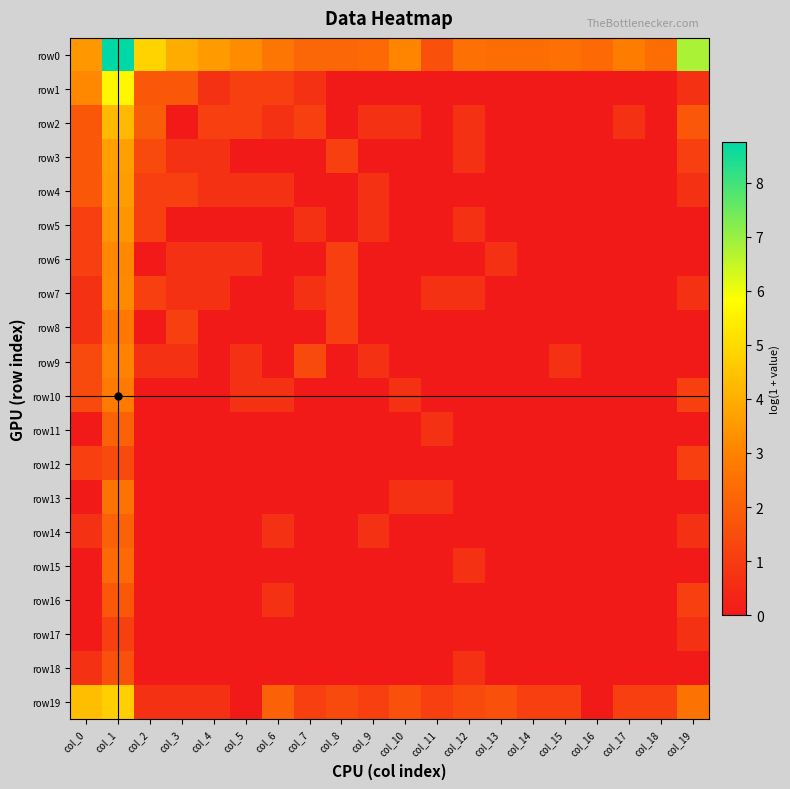

Reading left to right, list all the values displayed in this chart.

row0: col_0=3.5	col_1=8.8	col_2=4.8	col_3=3.9	col_4=3.5	col_5=3.2	col_6=2.6	col_7=2.2	col_8=2.2	col_9=2.3	col_10=3.0	col_11=1.6	col_12=2.5	col_13=2.4	col_14=2.4	col_15=2.5	col_16=2.3	col_17=2.8	col_18=2.4	col_19=6.8
row1: col_0=3.1	col_1=5.7	col_2=1.8	col_3=1.8	col_4=0.7	col_5=1.1	col_6=1.1	col_7=0.7	col_8=0.0	col_9=0.0	col_10=0.0	col_11=0.0	col_12=0.0	col_13=0.0	col_14=0.0	col_15=0.0	col_16=0.0	col_17=0.0	col_18=0.0	col_19=0.7
row2: col_0=1.8	col_1=4.2	col_2=1.9	col_3=0.0	col_4=1.1	col_5=1.1	col_6=0.7	col_7=1.1	col_8=0.0	col_9=0.7	col_10=0.7	col_11=0.0	col_12=0.7	col_13=0.0	col_14=0.0	col_15=0.0	col_16=0.0	col_17=0.7	col_18=0.0	col_19=1.8
row3: col_0=1.8	col_1=3.7	col_2=1.4	col_3=0.7	col_4=0.7	col_5=0.0	col_6=0.0	col_7=0.0	col_8=1.1	col_9=0.0	col_10=0.0	col_11=0.0	col_12=0.7	col_13=0.0	col_14=0.0	col_15=0.0	col_16=0.0	col_17=0.0	col_18=0.0	col_19=1.1
row4: col_0=1.8	col_1=3.6	col_2=1.1	col_3=1.1	col_4=0.7	col_5=0.7	col_6=0.7	col_7=0.0	col_8=0.0	col_9=0.7	col_10=0.0	col_11=0.0	col_12=0.0	col_13=0.0	col_14=0.0	col_15=0.0	col_16=0.0	col_17=0.0	col_18=0.0	col_19=0.7
row5: col_0=1.1	col_1=3.4	col_2=1.1	col_3=0.0	col_4=0.0	col_5=0.0	col_6=0.0	col_7=0.7	col_8=0.0	col_9=0.7	col_10=0.0	col_11=0.0	col_12=0.7	col_13=0.0	col_14=0.0	col_15=0.0	col_16=0.0	col_17=0.0	col_18=0.0	col_19=0.0
row6: col_0=1.1	col_1=3.1	col_2=0.0	col_3=0.7	col_4=0.7	col_5=0.7	col_6=0.0	col_7=0.0	col_8=1.1	col_9=0.0	col_10=0.0	col_11=0.0	col_12=0.0	col_13=0.7	col_14=0.0	col_15=0.0	col_16=0.0	col_17=0.0	col_18=0.0	col_19=0.0
row7: col_0=0.7	col_1=3.2	col_2=1.1	col_3=0.7	col_4=0.7	col_5=0.0	col_6=0.0	col_7=0.7	col_8=1.1	col_9=0.0	col_10=0.0	col_11=0.7	col_12=0.7	col_13=0.0	col_14=0.0	col_15=0.0	col_16=0.0	col_17=0.0	col_18=0.0	col_19=0.7
row8: col_0=0.7	col_1=2.7	col_2=0.0	col_3=1.1	col_4=0.0	col_5=0.0	col_6=0.0	col_7=0.0	col_8=1.1	col_9=0.0	col_10=0.0	col_11=0.0	col_12=0.0	col_13=0.0	col_14=0.0	col_15=0.0	col_16=0.0	col_17=0.0	col_18=0.0	col_19=0.0
row9: col_0=1.4	col_1=3.0	col_2=0.7	col_3=0.7	col_4=0.0	col_5=0.7	col_6=0.0	col_7=1.4	col_8=0.0	col_9=0.7	col_10=0.0	col_11=0.0	col_12=0.0	col_13=0.0	col_14=0.0	col_15=0.7	col_16=0.0	col_17=0.0	col_18=0.0	col_19=0.0
row10: col_0=1.4	col_1=2.8	col_2=0.0	col_3=0.0	col_4=0.0	col_5=0.7	col_6=0.7	col_7=0.0	col_8=0.0	col_9=0.0	col_10=0.7	col_11=0.0	col_12=0.0	col_13=0.0	col_14=0.0	col_15=0.0	col_16=0.0	col_17=0.0	col_18=0.0	col_19=1.1
row11: col_0=0.0	col_1=2.1	col_2=0.0	col_3=0.0	col_4=0.0	col_5=0.0	col_6=0.0	col_7=0.0	col_8=0.0	col_9=0.0	col_10=0.0	col_11=0.7	col_12=0.0	col_13=0.0	col_14=0.0	col_15=0.0	col_16=0.0	col_17=0.0	col_18=0.0	col_19=0.0
row12: col_0=1.1	col_1=1.4	col_2=0.0	col_3=0.0	col_4=0.0	col_5=0.0	col_6=0.0	col_7=0.0	col_8=0.0	col_9=0.0	col_10=0.0	col_11=0.0	col_12=0.0	col_13=0.0	col_14=0.0	col_15=0.0	col_16=0.0	col_17=0.0	col_18=0.0	col_19=1.1
row13: col_0=0.0	col_1=2.6	col_2=0.0	col_3=0.0	col_4=0.0	col_5=0.0	col_6=0.0	col_7=0.0	col_8=0.0	col_9=0.0	col_10=0.7	col_11=0.7	col_12=0.0	col_13=0.0	col_14=0.0	col_15=0.0	col_16=0.0	col_17=0.0	col_18=0.0	col_19=0.0
row14: col_0=0.7	col_1=2.1	col_2=0.0	col_3=0.0	col_4=0.0	col_5=0.0	col_6=0.7	col_7=0.0	col_8=0.0	col_9=0.7	col_10=0.0	col_11=0.0	col_12=0.0	col_13=0.0	col_14=0.0	col_15=0.0	col_16=0.0	col_17=0.0	col_18=0.0	col_19=0.7
row15: col_0=0.0	col_1=2.3	col_2=0.0	col_3=0.0	col_4=0.0	col_5=0.0	col_6=0.0	col_7=0.0	col_8=0.0	col_9=0.0	col_10=0.0	col_11=0.0	col_12=0.7	col_13=0.0	col_14=0.0	col_15=0.0	col_16=0.0	col_17=0.0	col_18=0.0	col_19=0.0
row16: col_0=0.0	col_1=1.8	col_2=0.0	col_3=0.0	col_4=0.0	col_5=0.0	col_6=0.7	col_7=0.0	col_8=0.0	col_9=0.0	col_10=0.0	col_11=0.0	col_12=0.0	col_13=0.0	col_14=0.0	col_15=0.0	col_16=0.0	col_17=0.0	col_18=0.0	col_19=1.1
row17: col_0=0.0	col_1=1.1	col_2=0.0	col_3=0.0	col_4=0.0	col_5=0.0	col_6=0.0	col_7=0.0	col_8=0.0	col_9=0.0	col_10=0.0	col_11=0.0	col_12=0.0	col_13=0.0	col_14=0.0	col_15=0.0	col_16=0.0	col_17=0.0	col_18=0.0	col_19=0.7
row18: col_0=0.7	col_1=1.6	col_2=0.0	col_3=0.0	col_4=0.0	col_5=0.0	col_6=0.0	col_7=0.0	col_8=0.0	col_9=0.0	col_10=0.0	col_11=0.0	col_12=0.7	col_13=0.0	col_14=0.0	col_15=0.0	col_16=0.0	col_17=0.0	col_18=0.0	col_19=0.0
row19: col_0=4.3	col_1=4.7	col_2=0.7	col_3=0.7	col_4=0.7	col_5=0.0	col_6=2.1	col_7=1.1	col_8=1.4	col_9=1.1	col_10=1.6	col_11=1.1	col_12=1.4	col_13=1.6	col_14=1.1	col_15=1.1	col_16=0.0	col_17=1.1	col_18=1.1	col_19=2.6